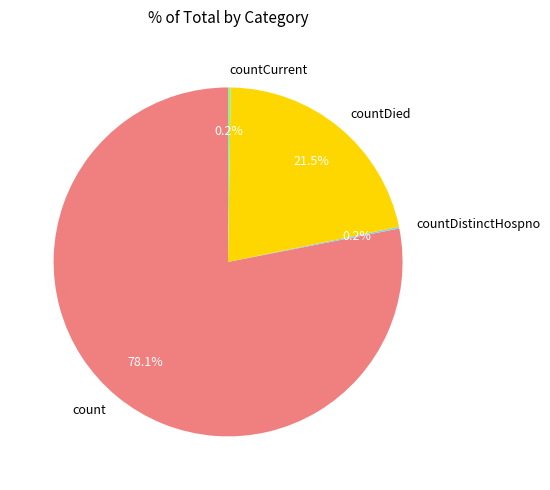

Does any single category account for the majority?

Yes